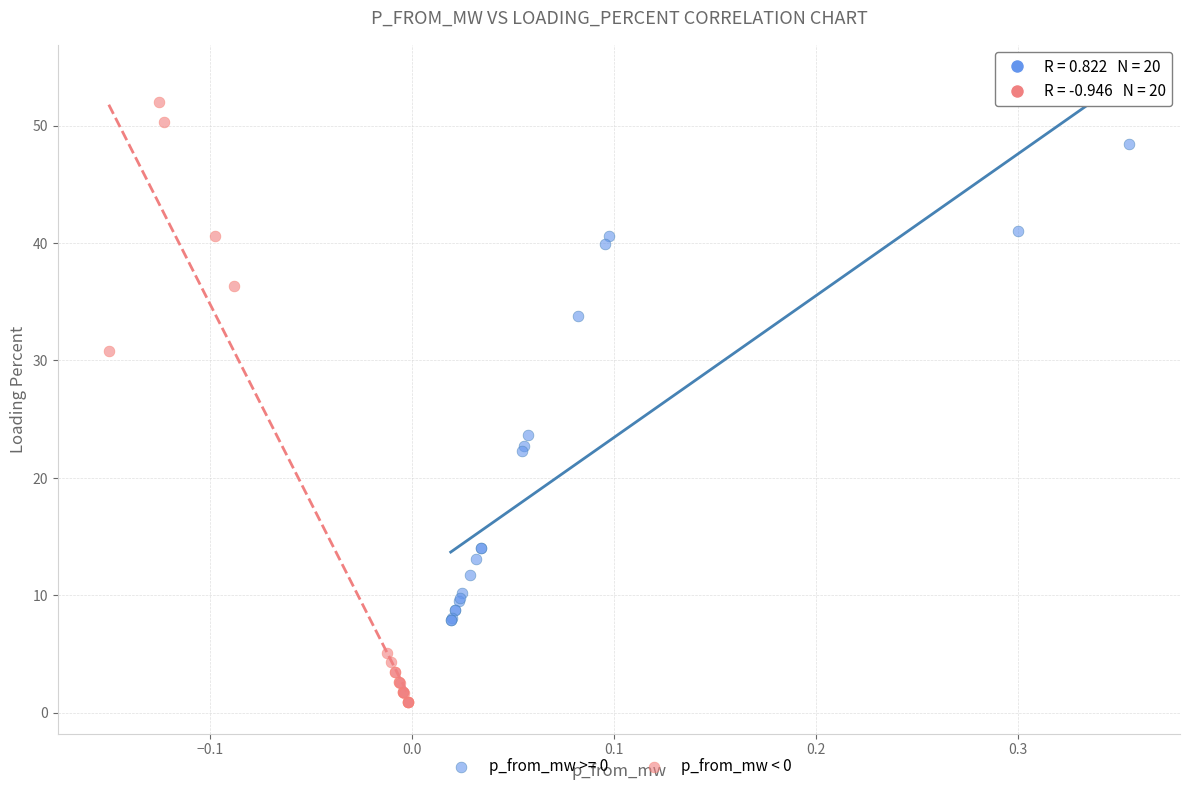

Which series reaches the maximum Y coordinate?

p_from_mw < 0